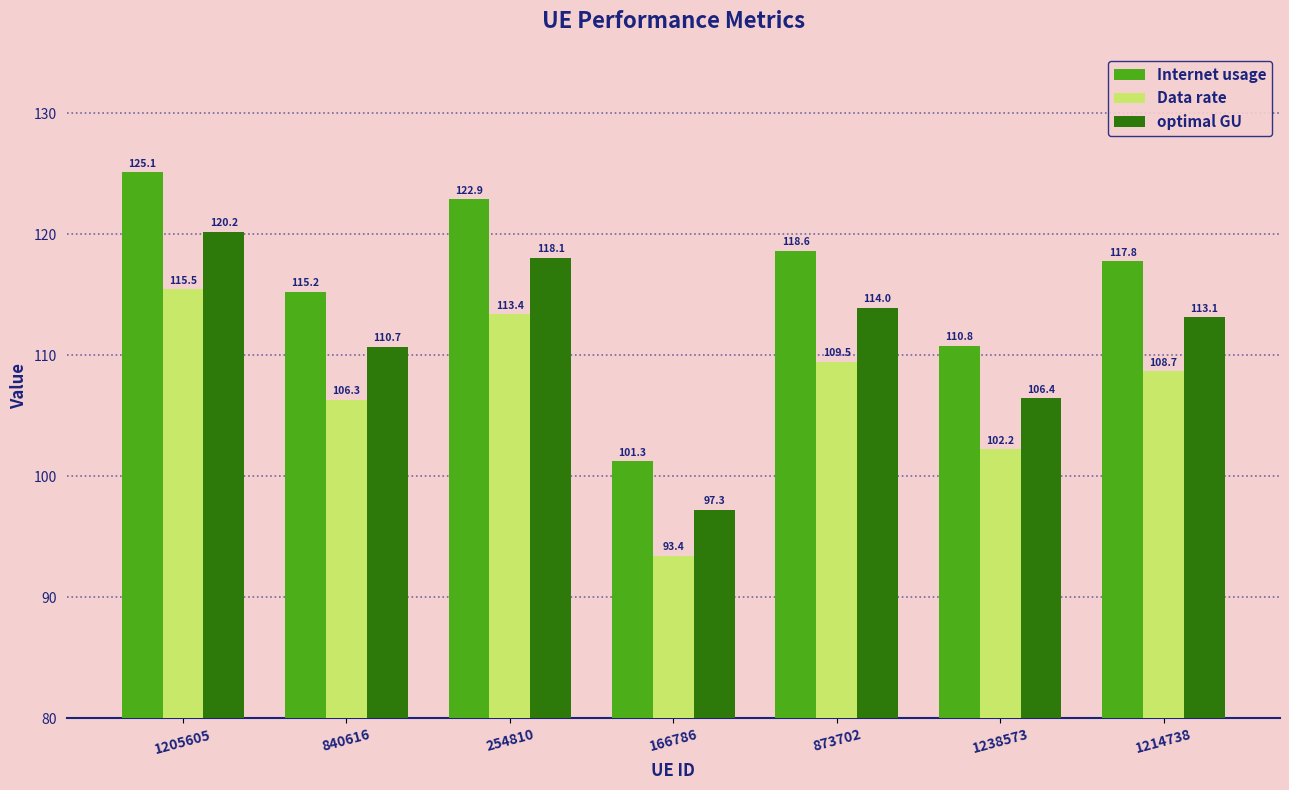

Reading left to right, list all the values displayed in this chart.

Internet usage: 1205605=125.1	840616=115.2	254810=122.9	166786=101.3	873702=118.6	1238573=110.8	1214738=117.8
Data rate: 1205605=115.5	840616=106.3	254810=113.4	166786=93.4	873702=109.5	1238573=102.2	1214738=108.7
optimal GU: 1205605=120.2	840616=110.7	254810=118.1	166786=97.3	873702=114.0	1238573=106.4	1214738=113.1